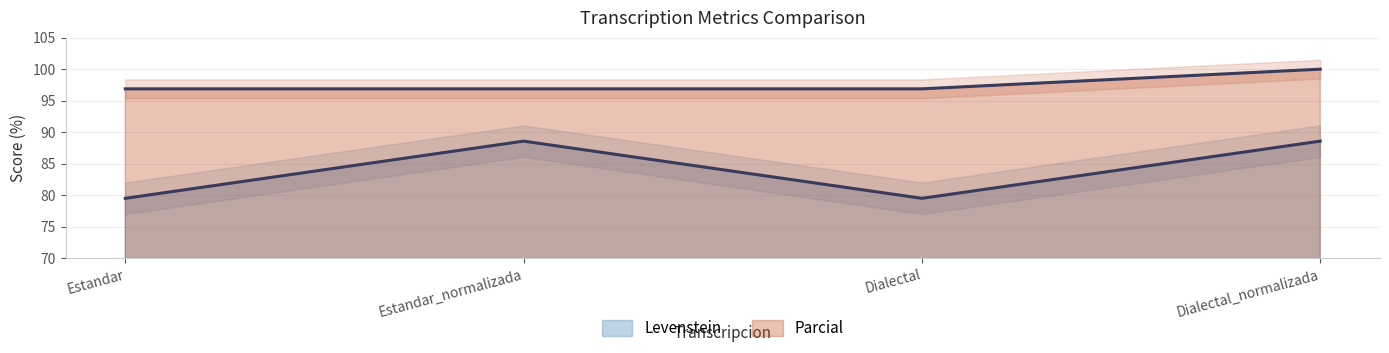

What value does the Levenstein series have at Estandar_normalizada?

88.6